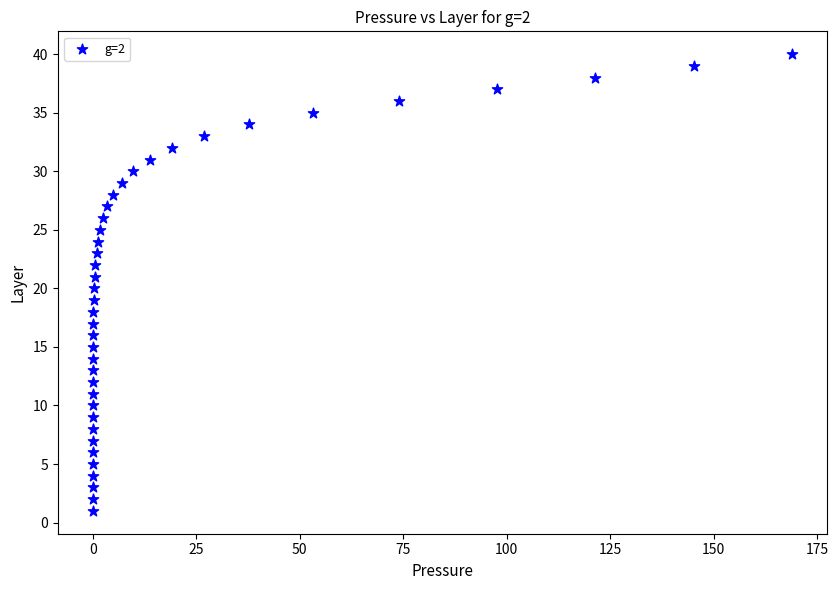

What is the range of Y values (max minus min)?

39